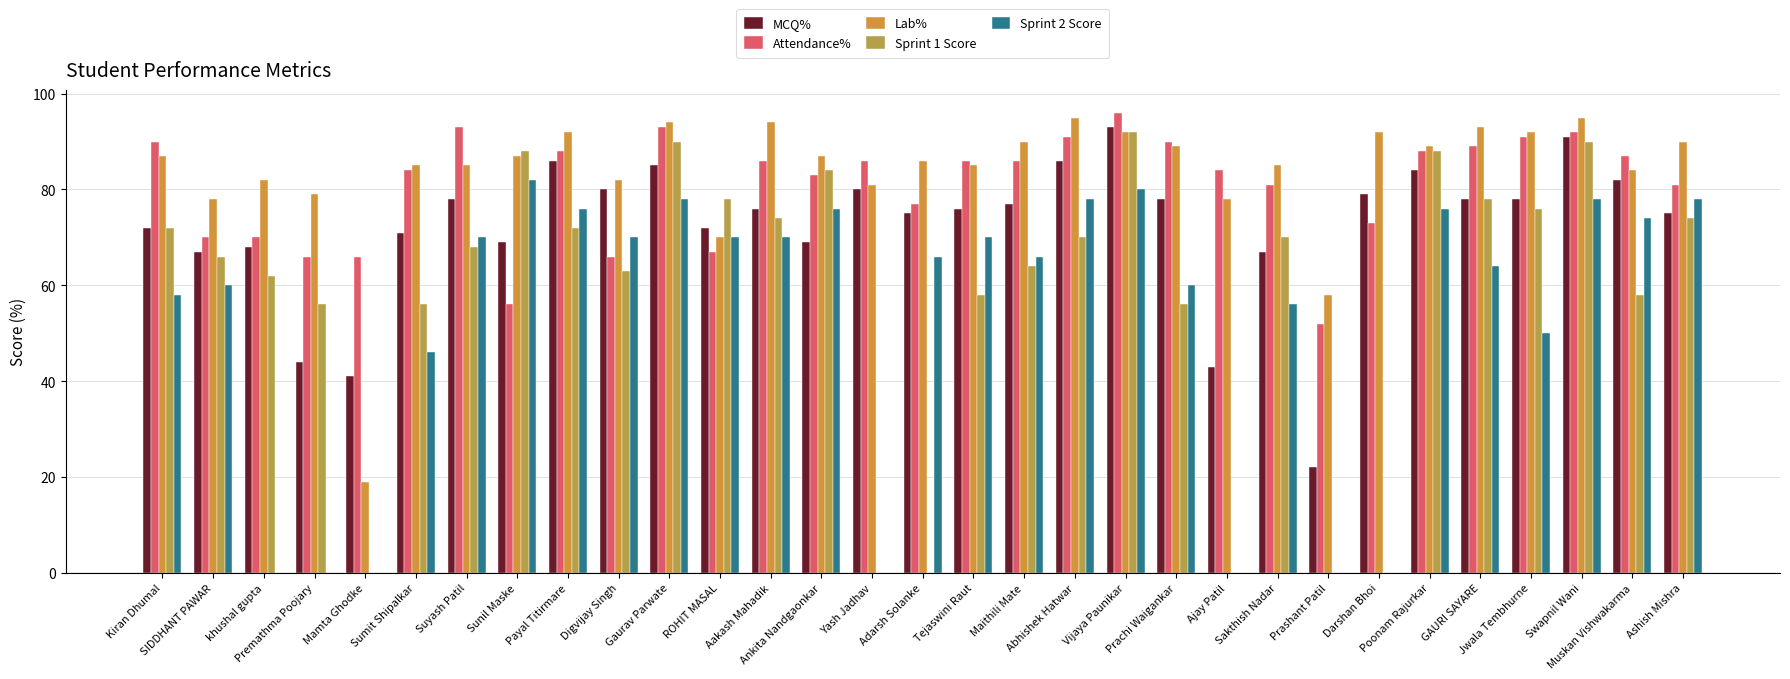

At which label is Attendance% closest to 74?

Darshan Bhoi